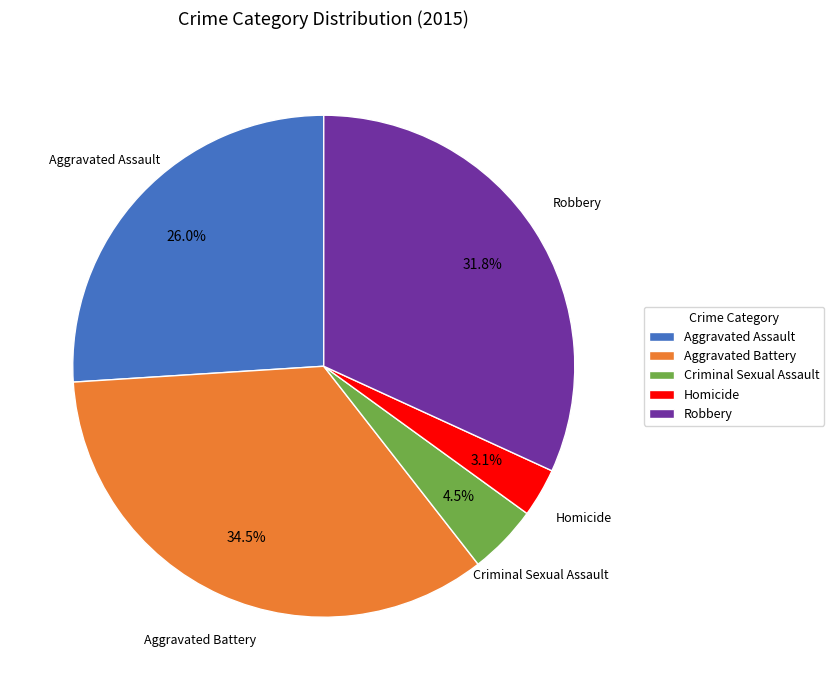

To the nearest percent, what is the difference between the Criminal Sexual Assault and Aggravated Battery slice percentages?

30%